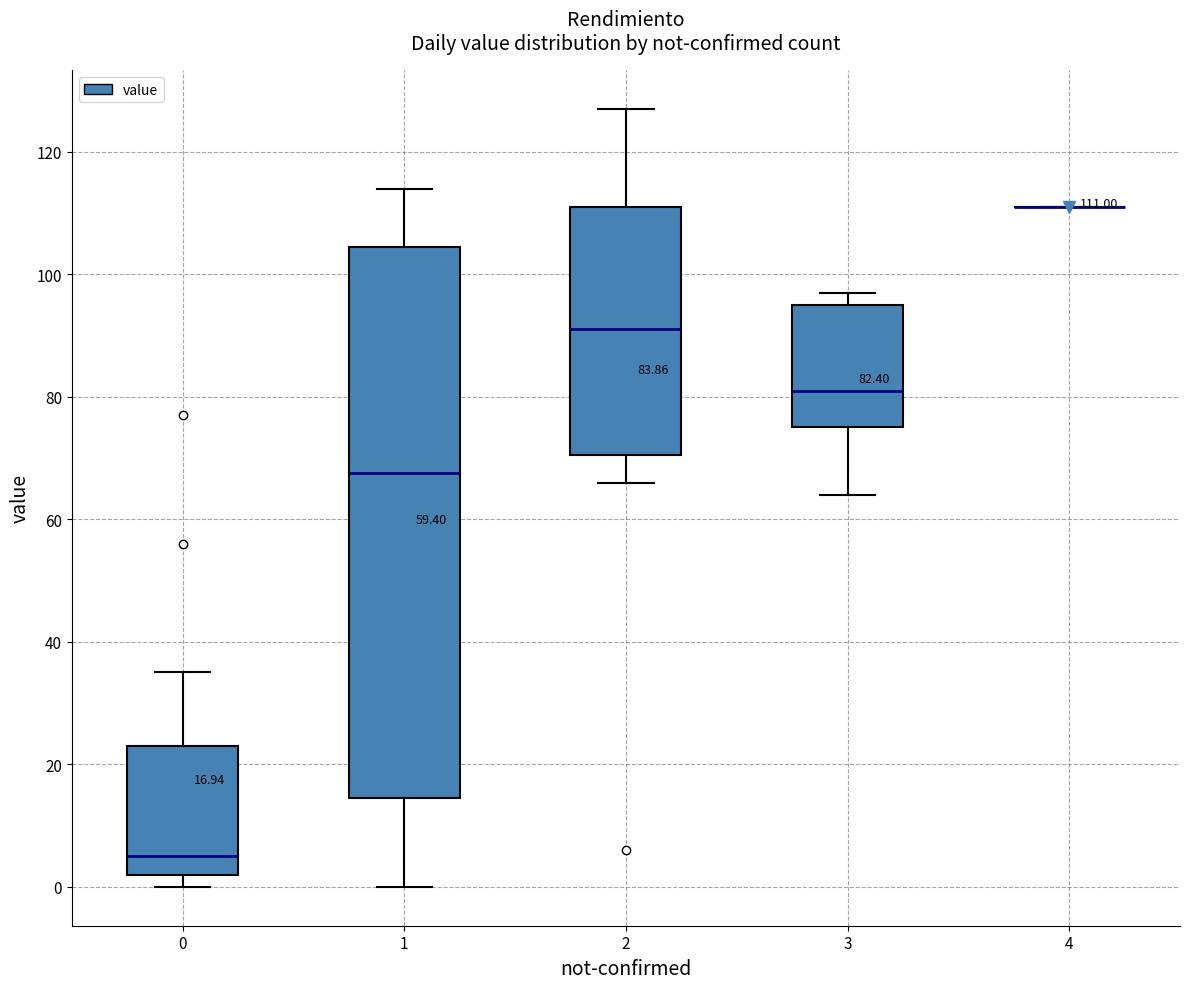

Which box is the tallest, from its lower edge to its upper edge?

1